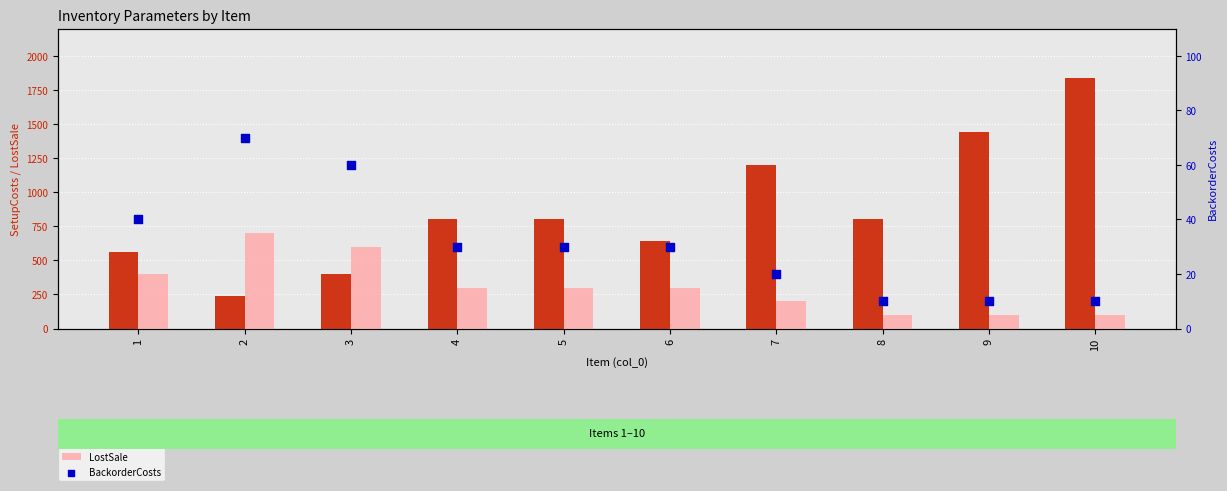

Which series reaches the minimum Y coordinate?

BackorderCosts